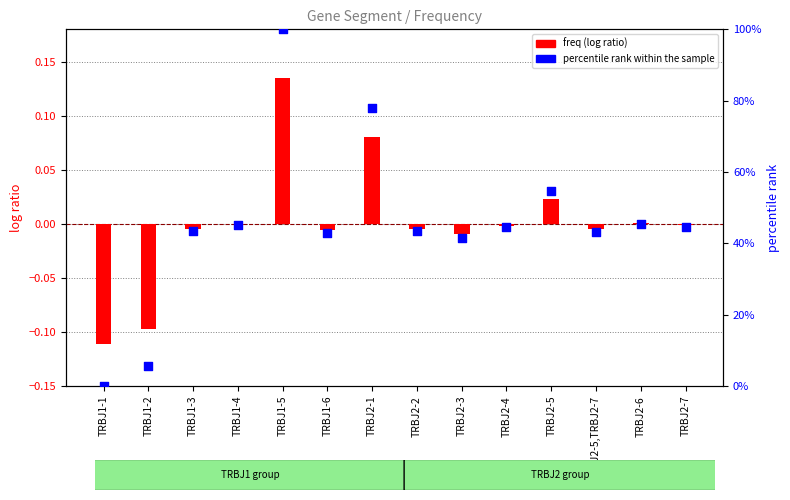

What are all the series names shown in the legend?

freq, percentile rank within the sample